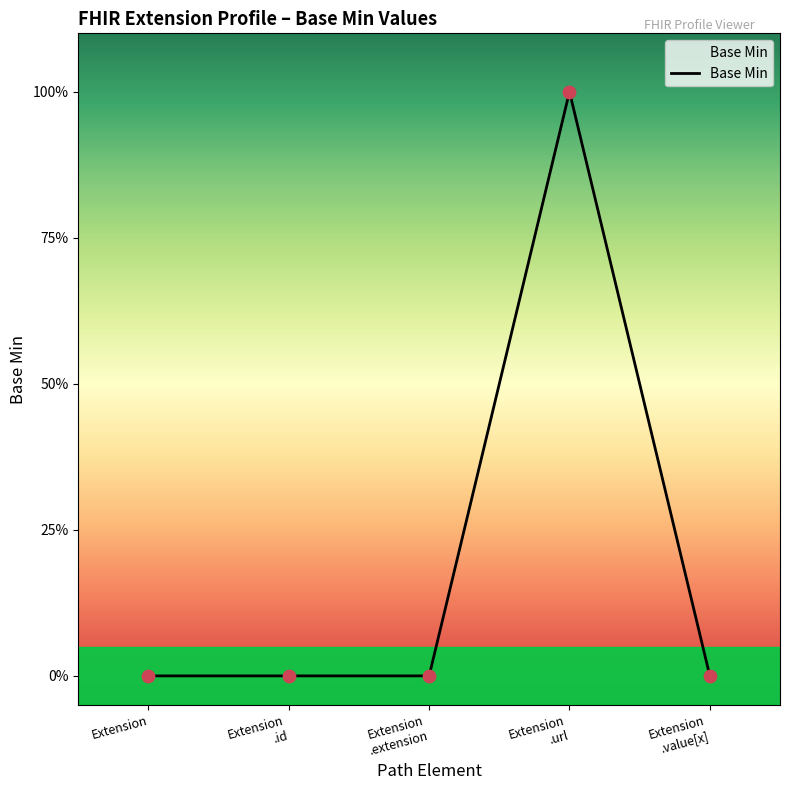

What is the change in value from Extension to Extension .url?

+1